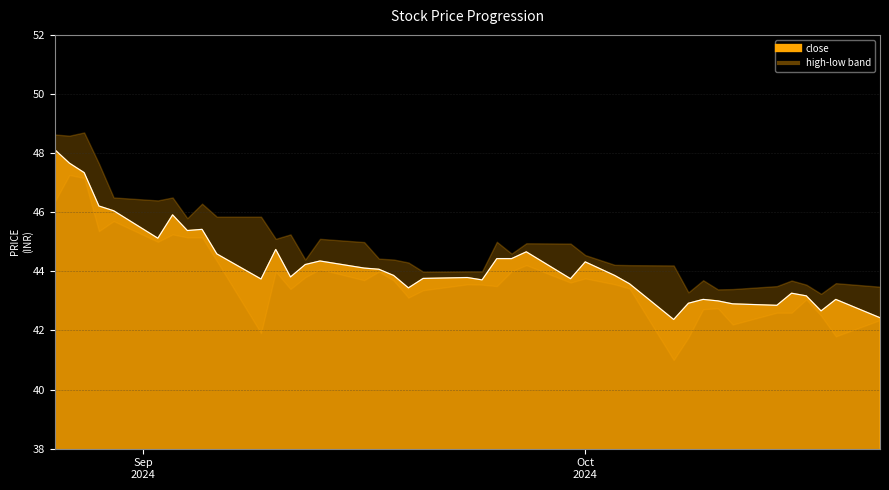

At which label is close closest to 45?

2024-09-02